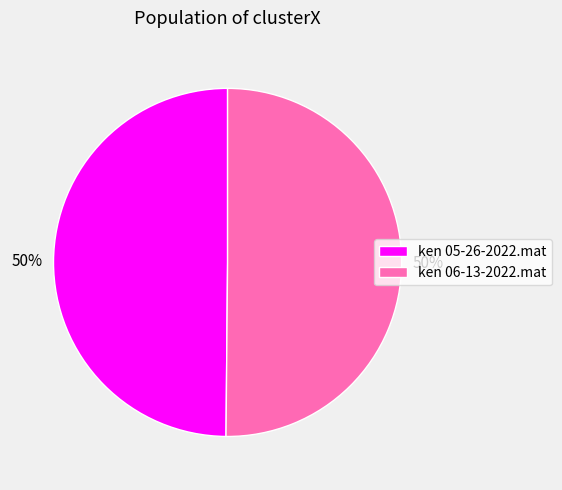

Count the number of slices in the pie.

2